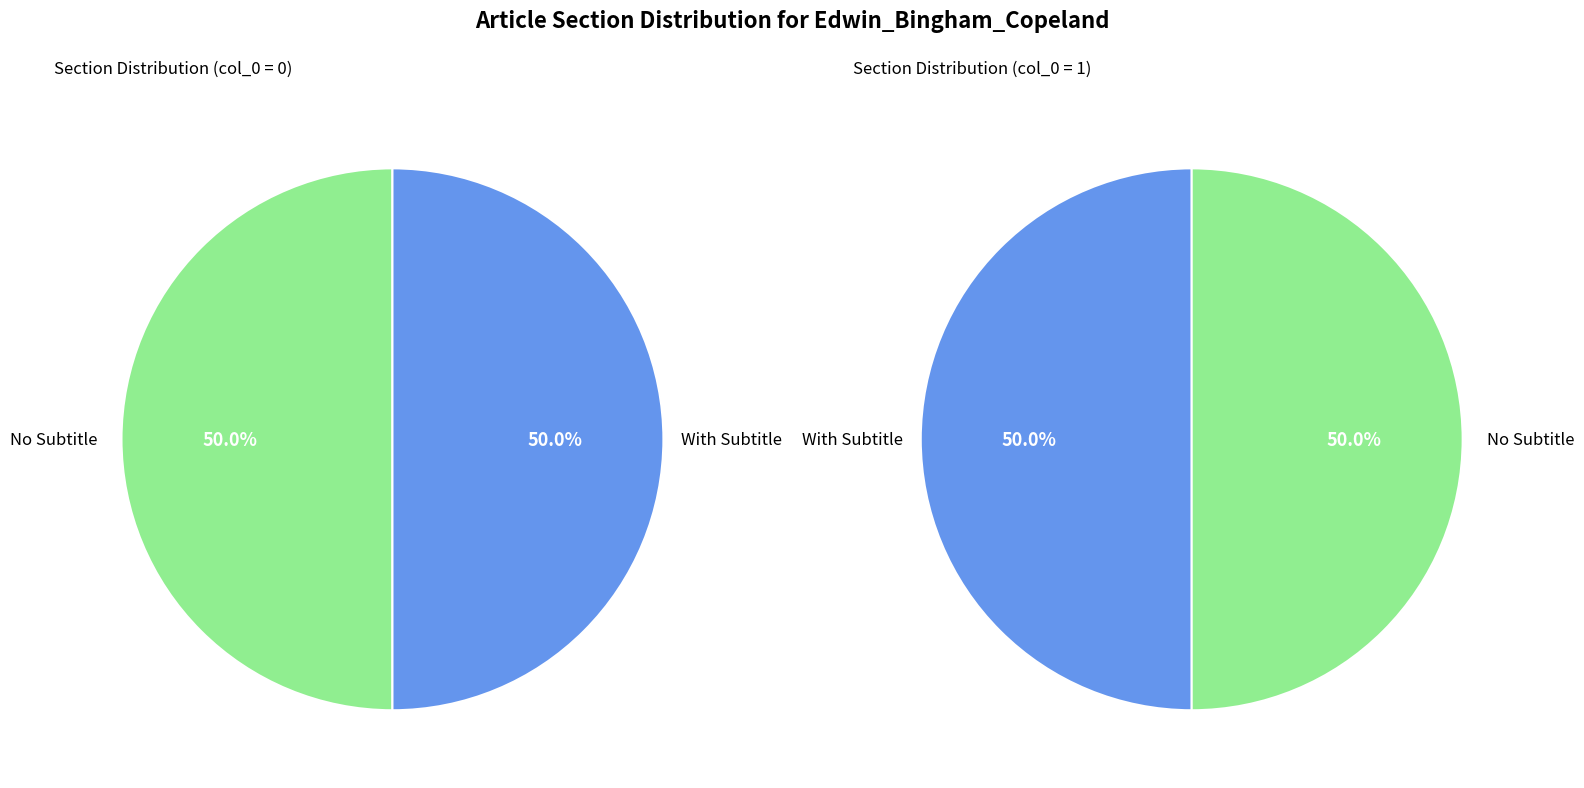

Count the number of slices in the pie.

2